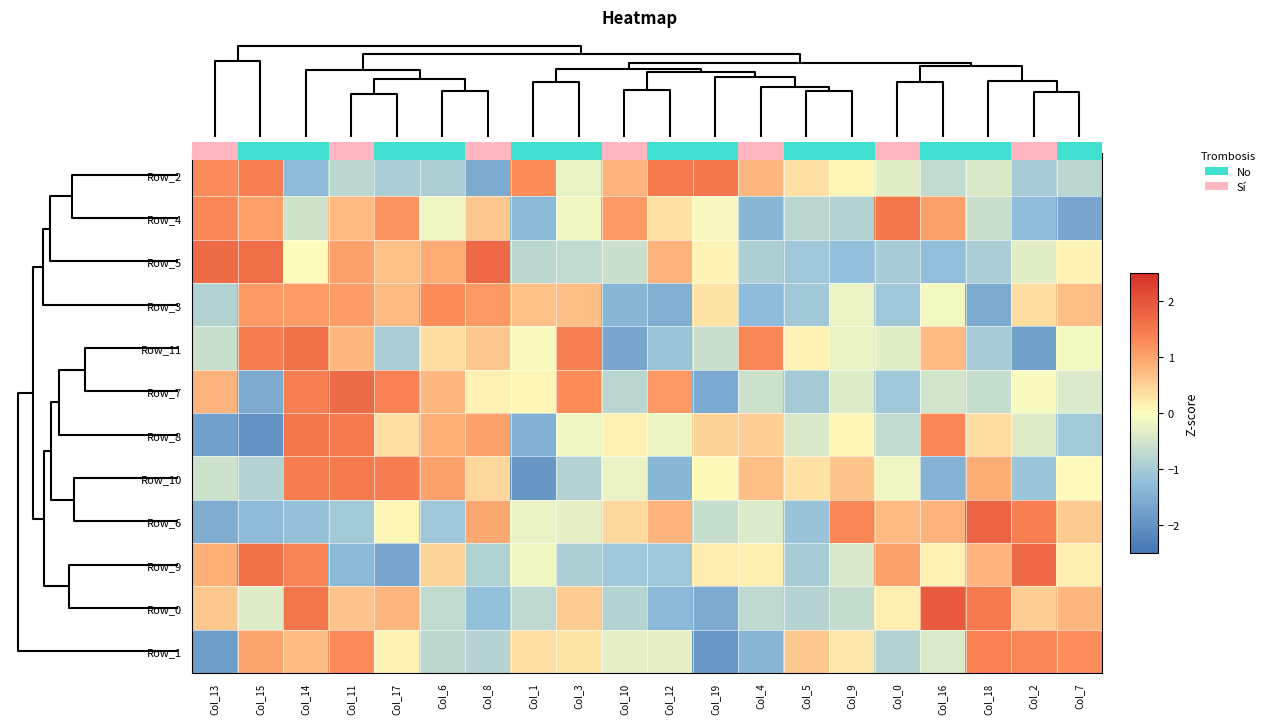

What is the minimum value for Row_5?

-1.2